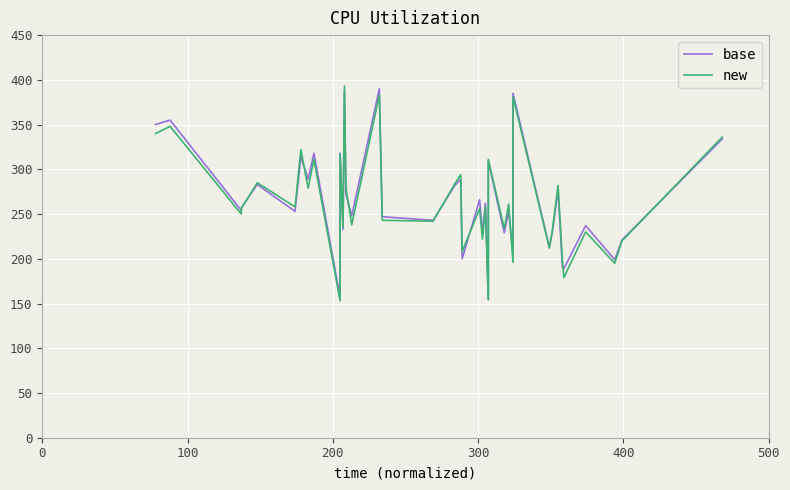

Which series has the widest spread of values?

new